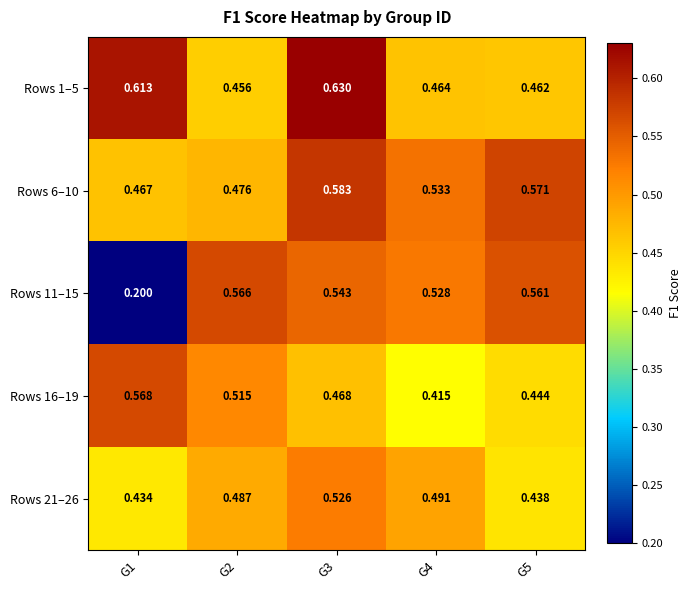

Is the value of Rows 11–15 at G2 greater than the value of Rows 1–5 at G4?

Yes